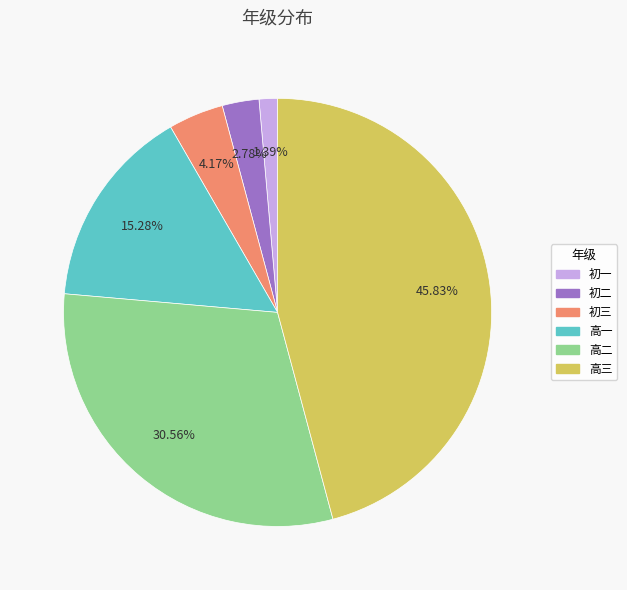

To the nearest percent, what is the combined percentage of 高三 and 高一?

61%